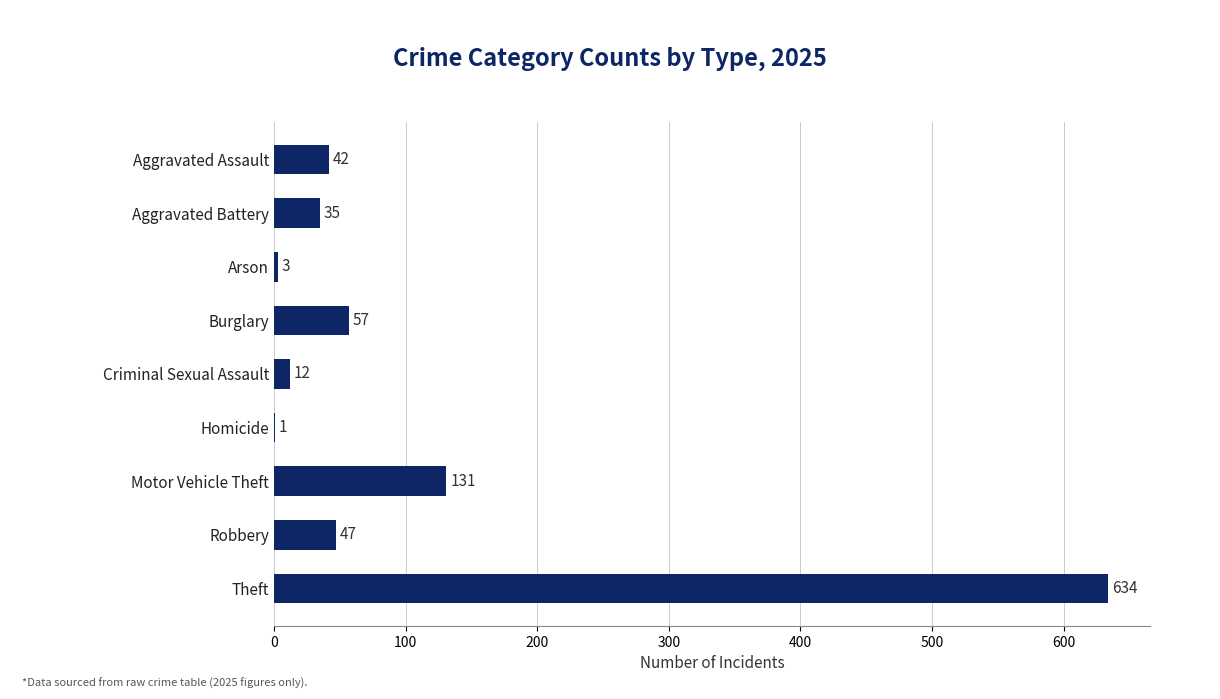

What is the change in value from Aggravated Battery to Motor Vehicle Theft?

+96